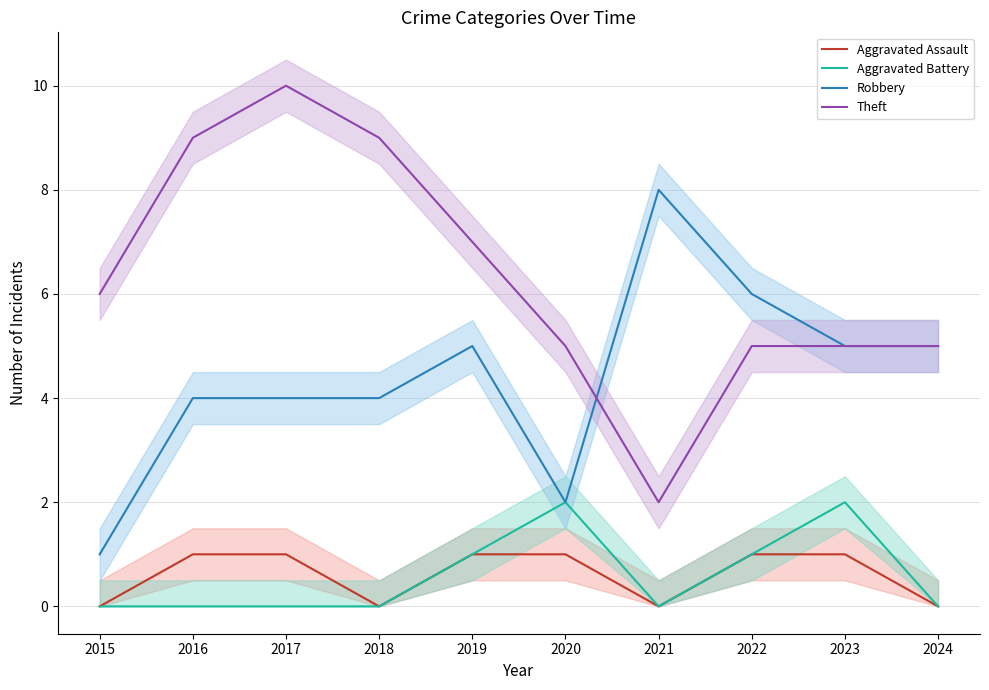

Reading left to right, list all the values displayed in this chart.

Aggravated Assault: 2015=0	2016=1	2017=1	2018=0	2019=1	2020=1	2021=0	2022=1	2023=1	2024=0
Aggravated Battery: 2015=0	2016=0	2017=0	2018=0	2019=1	2020=2	2021=0	2022=1	2023=2	2024=0
Robbery: 2015=1	2016=4	2017=4	2018=4	2019=5	2020=2	2021=8	2022=6	2023=5	2024=5
Theft: 2015=6	2016=9	2017=10	2018=9	2019=7	2020=5	2021=2	2022=5	2023=5	2024=5